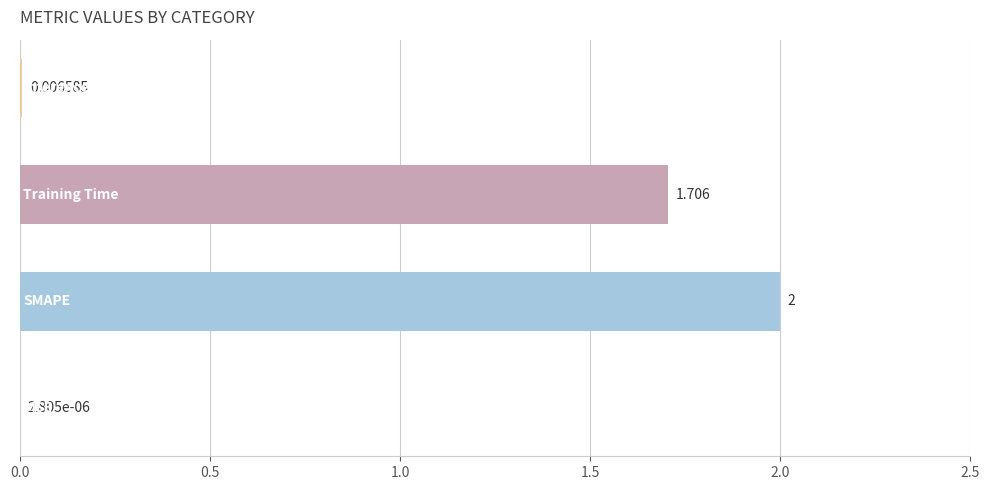

Are the bars horizontal?

Yes